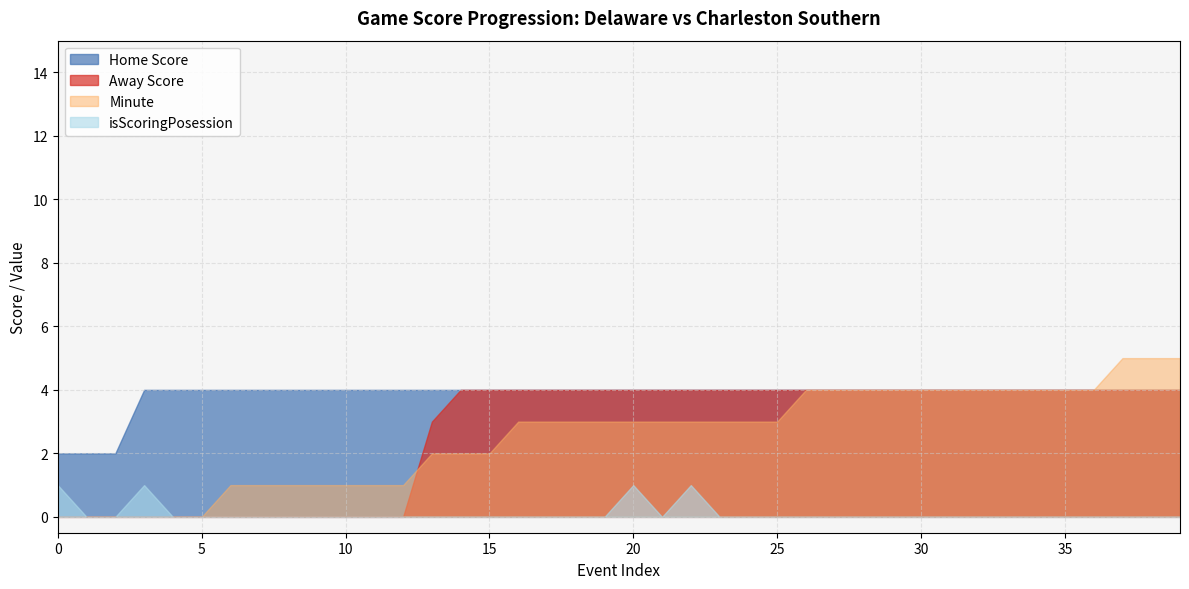

What are all the series names shown in the legend?

Home Score, Away Score, Minute, isScoringPosession